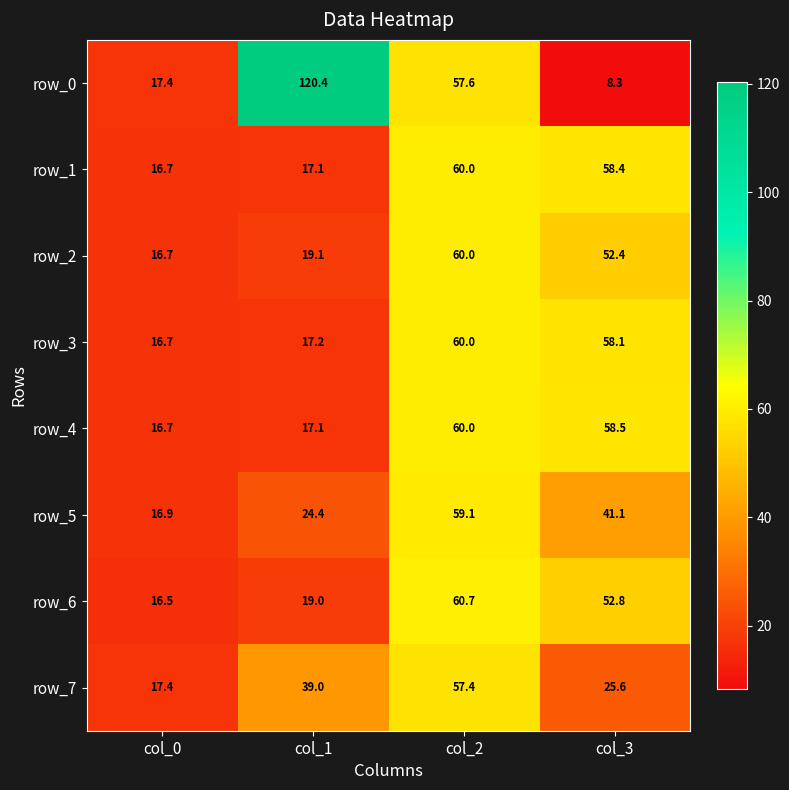

Reading left to right, what are all the values shown in this chart?

row_0: 17.4	120.4	57.6	8.3
row_1: 16.7	17.1	60.0	58.4
row_2: 16.7	19.1	60.0	52.4
row_3: 16.7	17.2	60.0	58.1
row_4: 16.7	17.1	60.0	58.5
row_5: 16.9	24.4	59.1	41.1
row_6: 16.5	19.0	60.7	52.8
row_7: 17.4	39.0	57.4	25.6